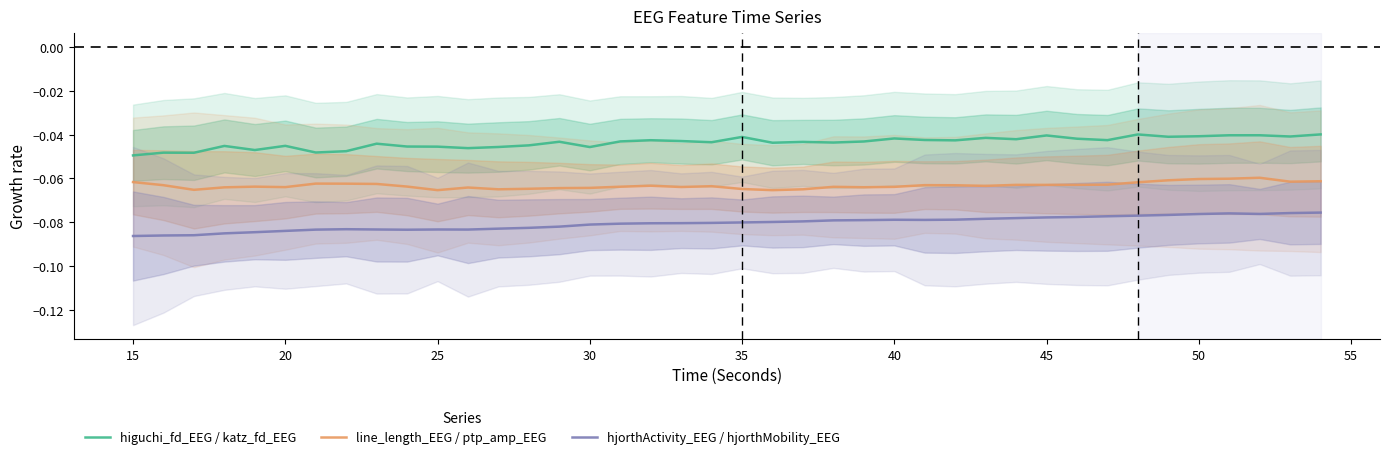

Count the number of data series in this chart.

3